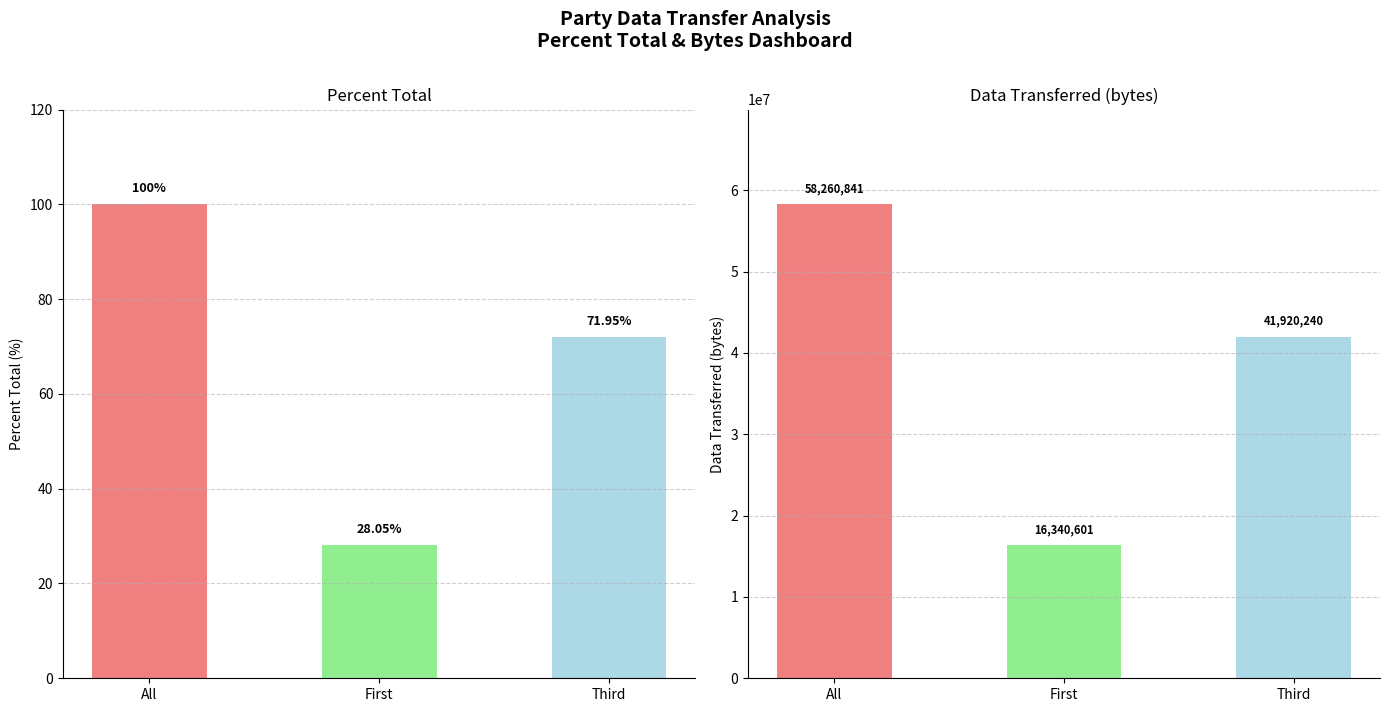

Is it true that Percent Total equals 72.0 at Third?

True